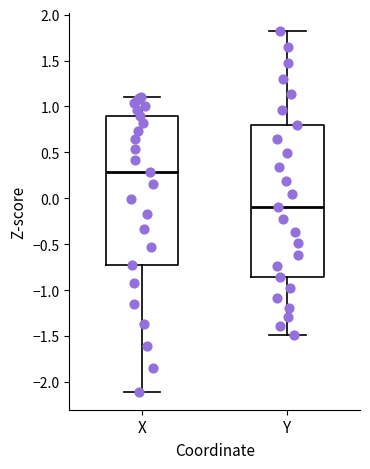

Which box's median line is the lowest?

Y